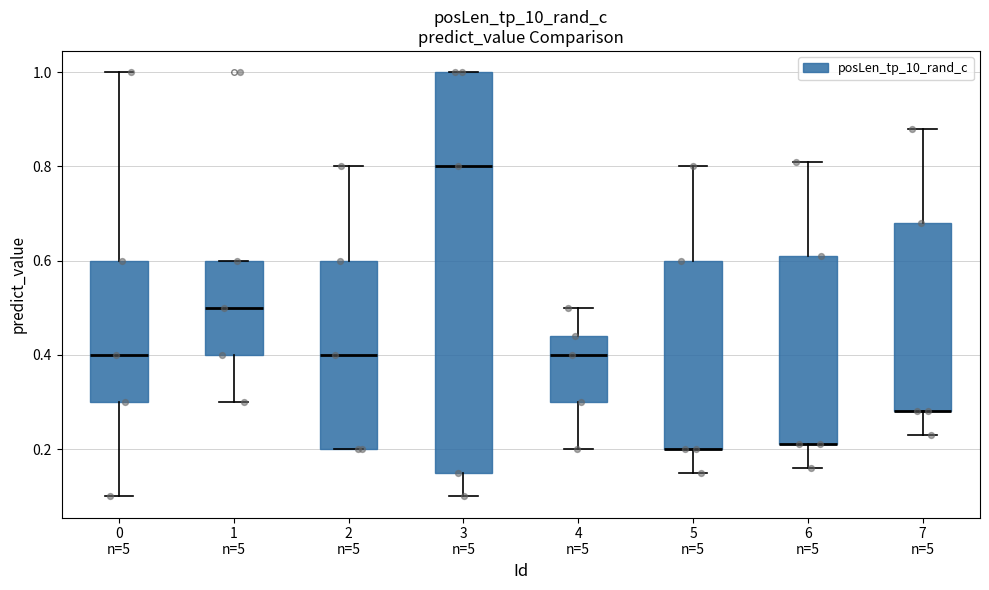

Reading left to right, transcribe this box plot: for each box, give where its median line is, the range the box spans, and where its two whiskers end, as read against the y-axis. The values are not printed on the chart, so give them approximately, as read against the axis.

0 n=5: median 0.40, box 0.30 to 0.60, whiskers 0.10 to 1.00
1 n=5: median 0.50, box 0.40 to 0.60, whiskers 0.30 to 0.60
2 n=5: median 0.40, box 0.20 to 0.60, whiskers 0.20 to 0.80
3 n=5: median 0.80, box 0.16 to 1.00, whiskers 0.10 to 1.00
4 n=5: median 0.40, box 0.30 to 0.44, whiskers 0.20 to 0.50
5 n=5: median 0.20 (drawn on the box's lower edge), box 0.20 to 0.60, whiskers 0.16 to 0.80
6 n=5: median 0.22 (drawn on the box's lower edge), box 0.22 to 0.62, whiskers 0.16 to 0.82
7 n=5: median 0.28 (drawn on the box's lower edge), box 0.28 to 0.68, whiskers 0.24 to 0.88